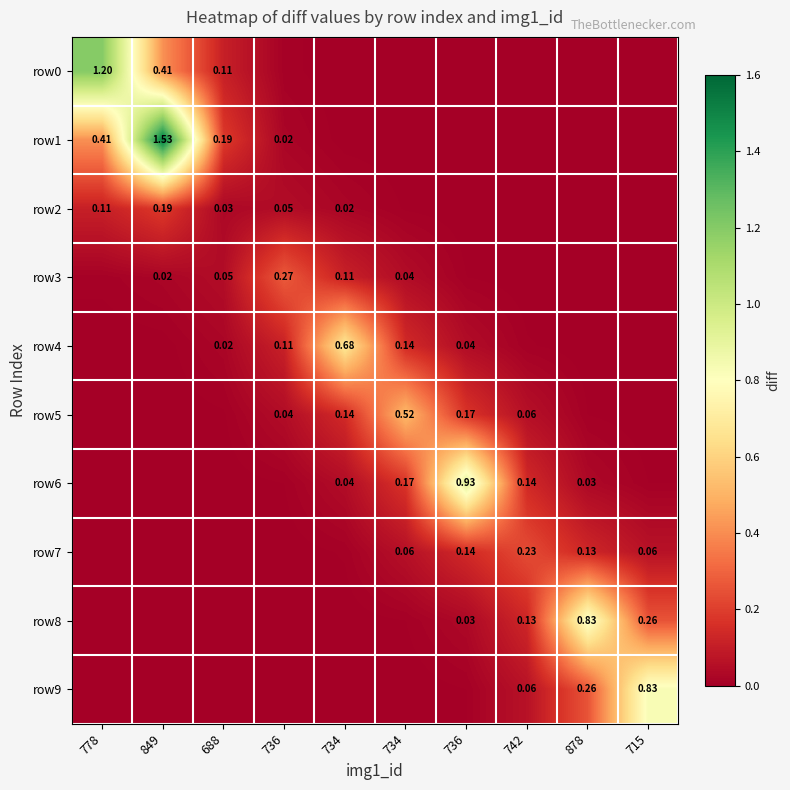

Which series has the largest total across all categories?

row1